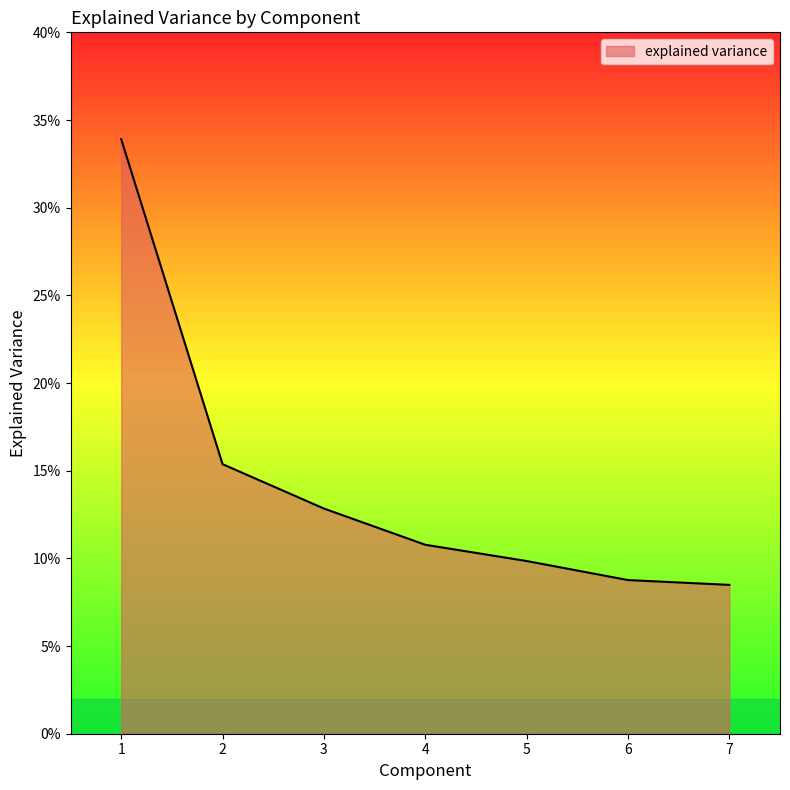

Does the chart display data point markers on the line(s)?

No